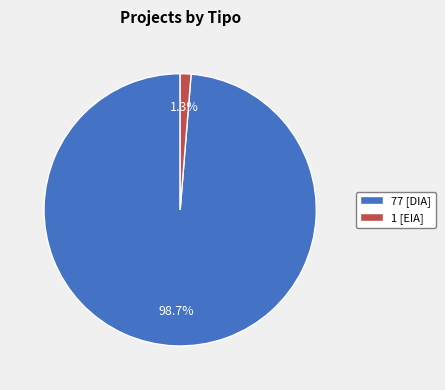

Rank the categories by value from lowest to highest.

1 [EIA], 77 [DIA]